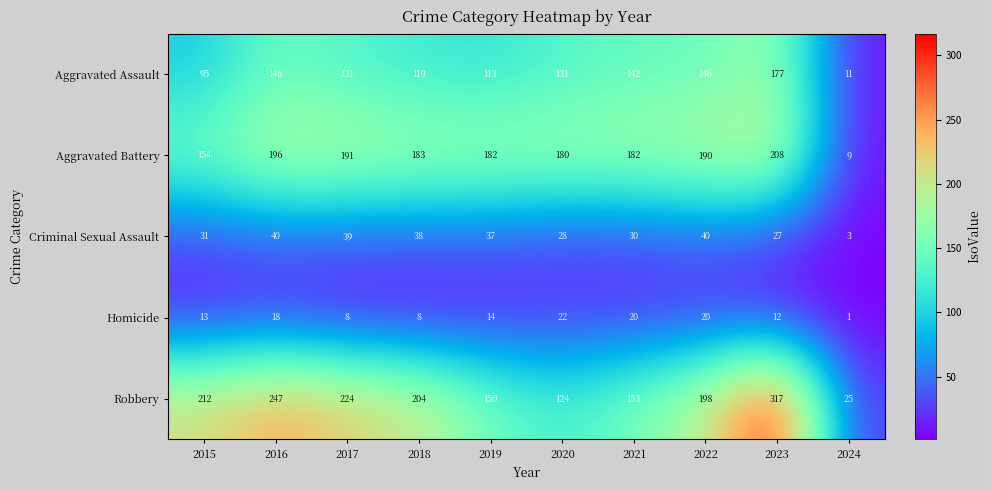

Which series changed the most between 2017 and 2018?

Robbery